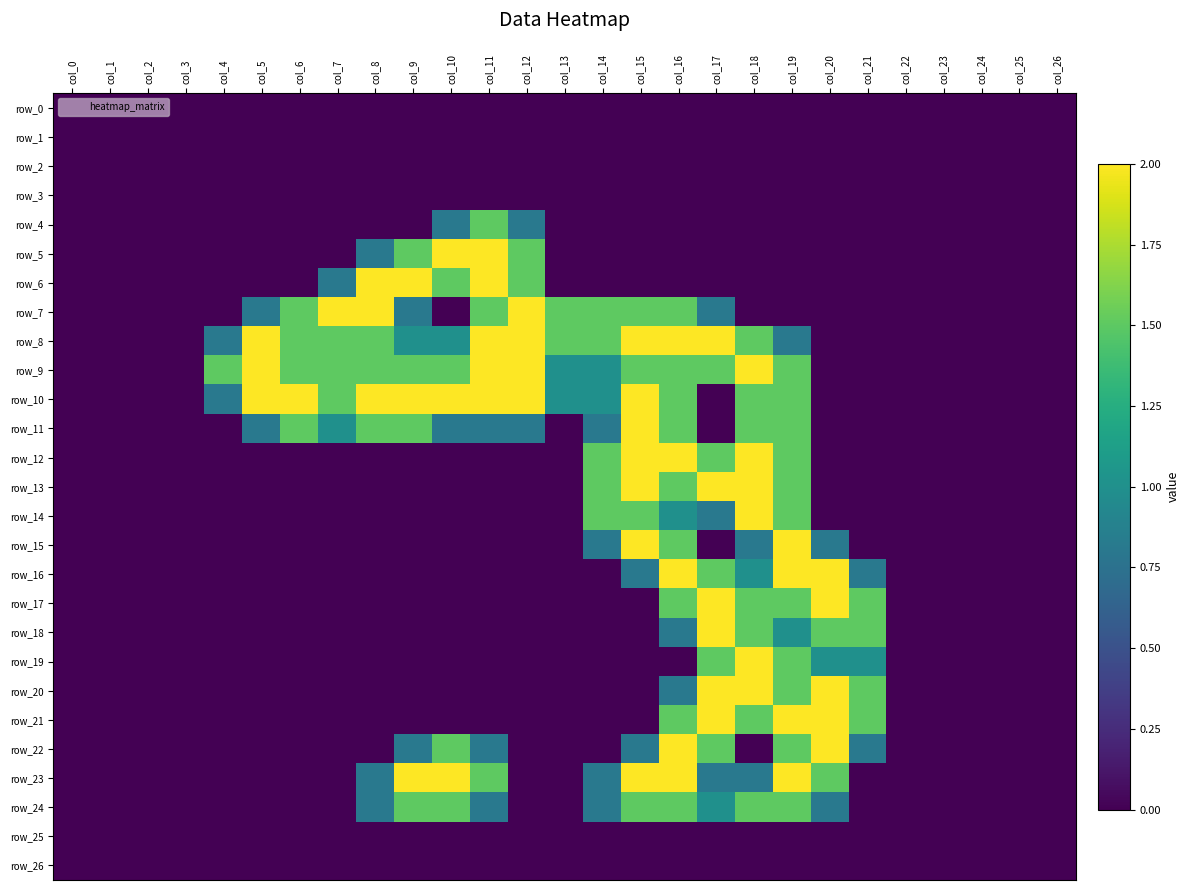

How many values in the row_6 series exceed 0?

6